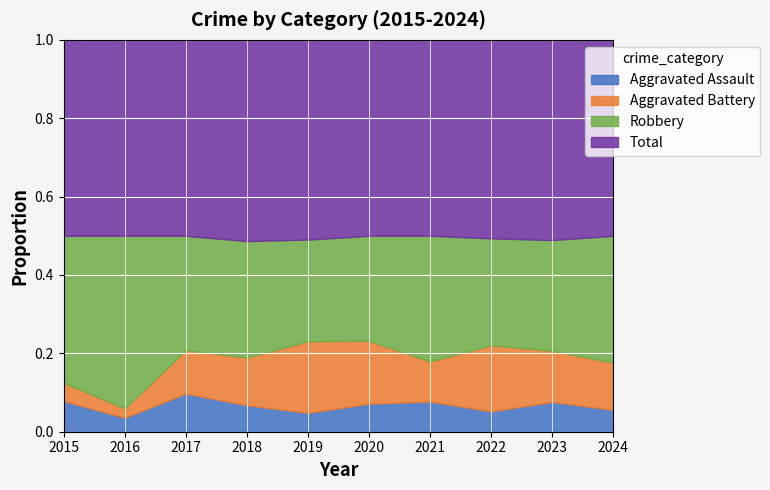

Where is the first local maximum for Robbery?

2016